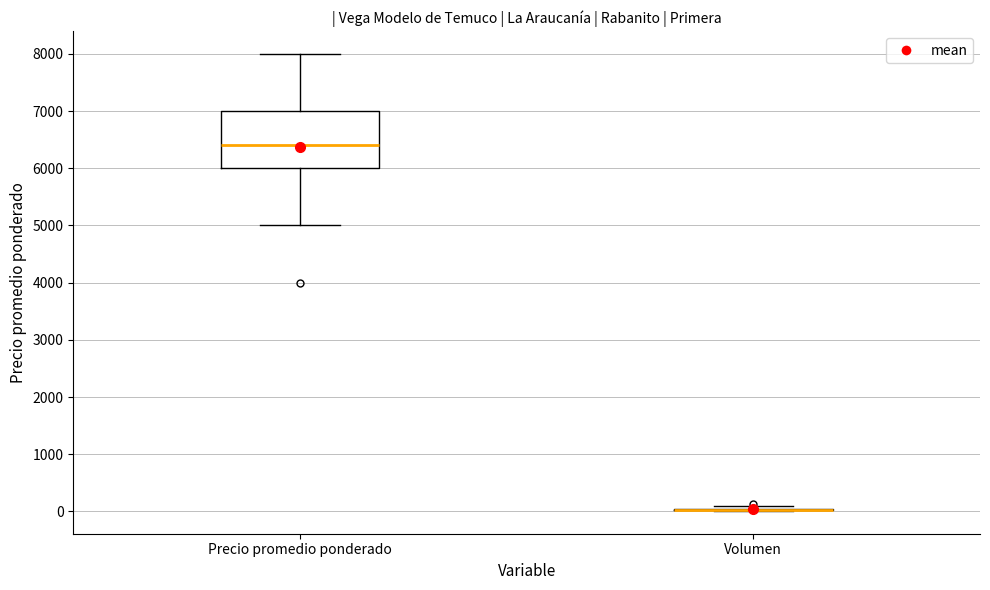

Comparing the boxes themselves (not the whiskers), which one is the tallest?

Precio promedio ponderado